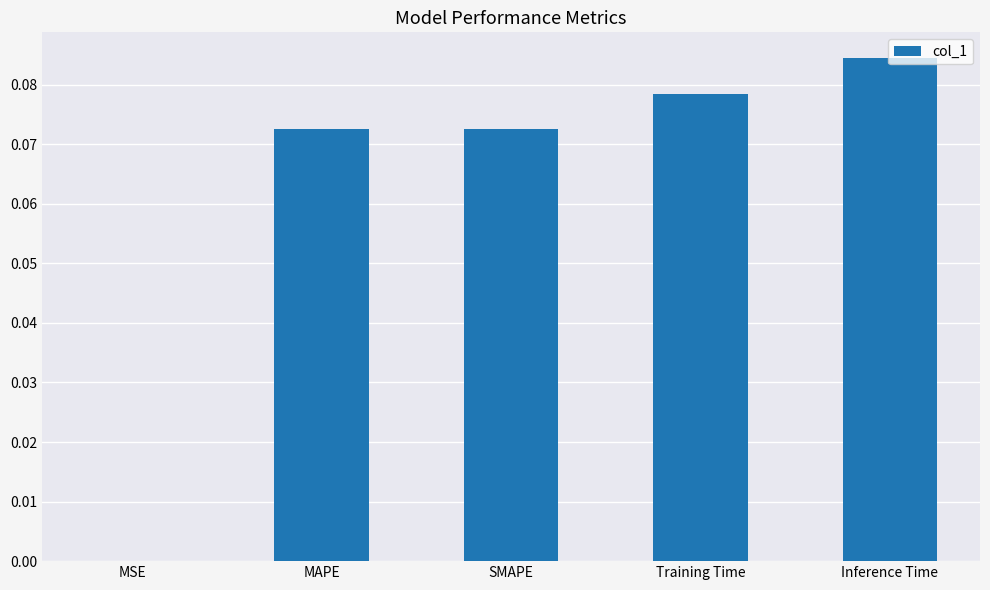

What is the sum of all values?

0.3